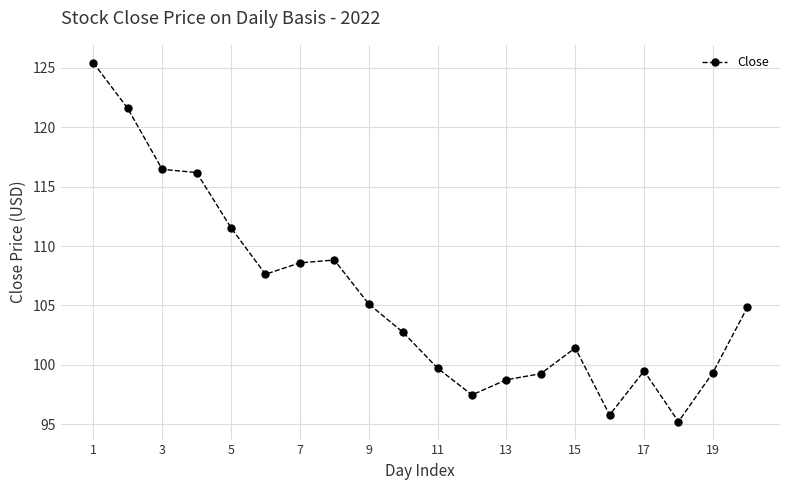

What is the sum of all values?

2115.2